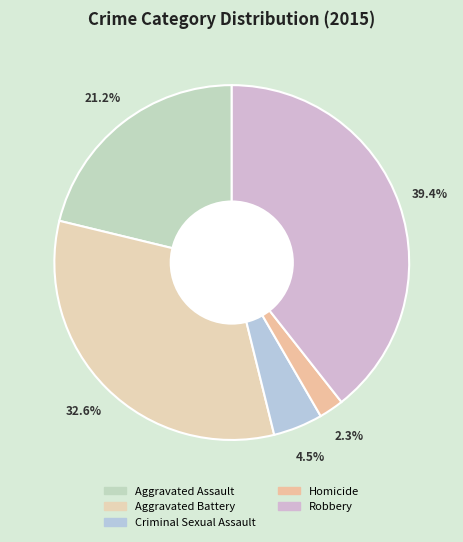

True or false: Aggravated Battery accounts for 33% of the total.

True